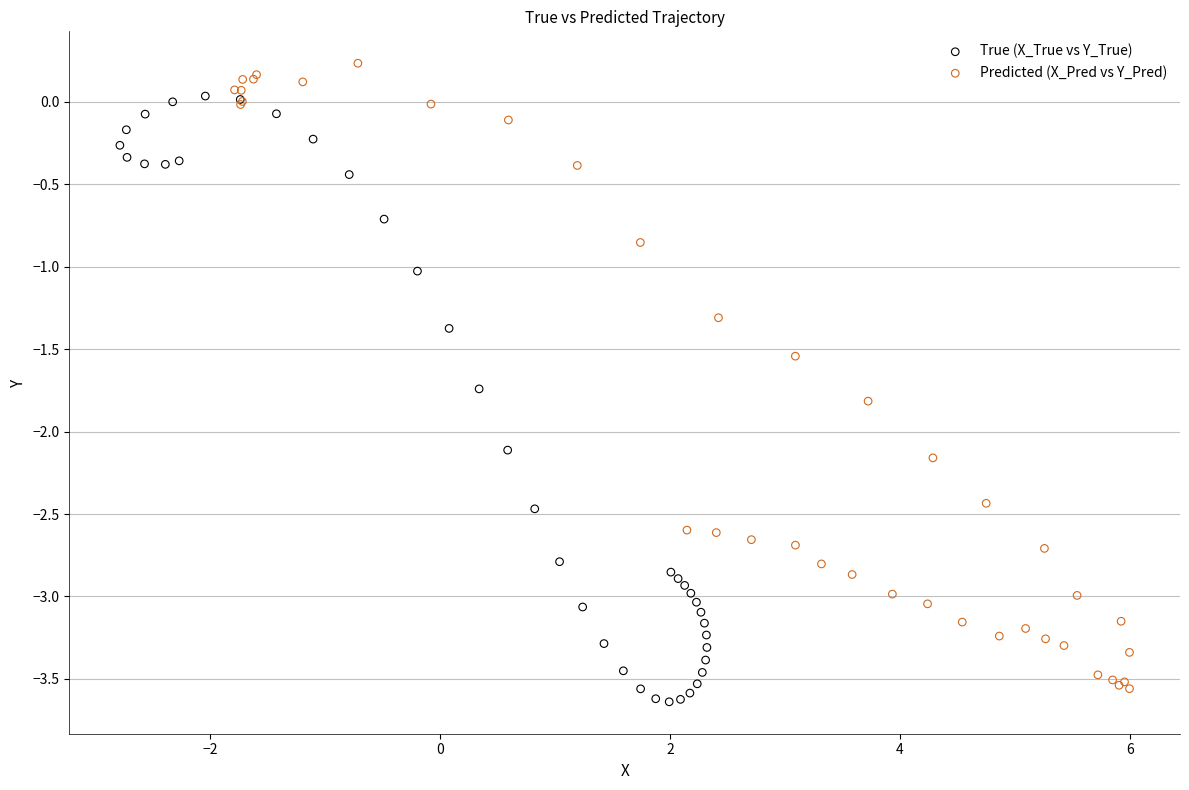

Which series reaches the maximum Y coordinate?

Predicted (X_Pred vs Y_Pred)